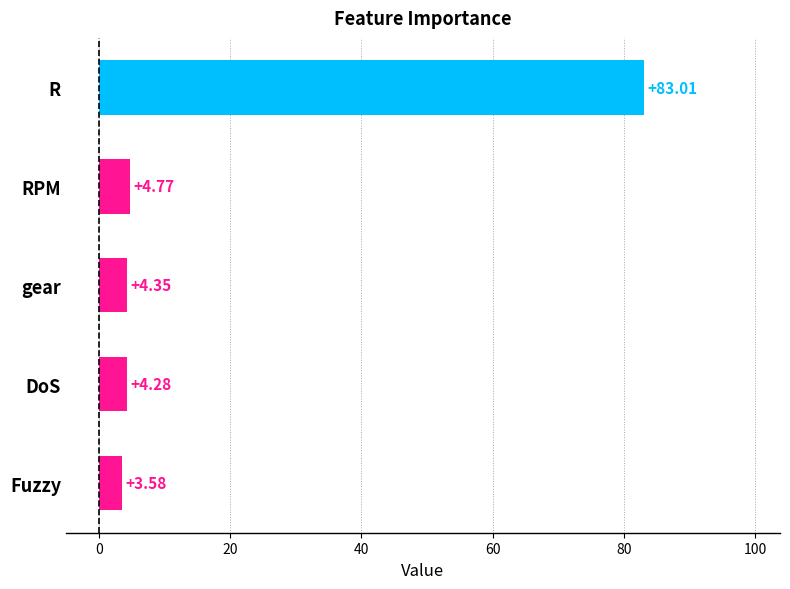

How many values are below 4?

1